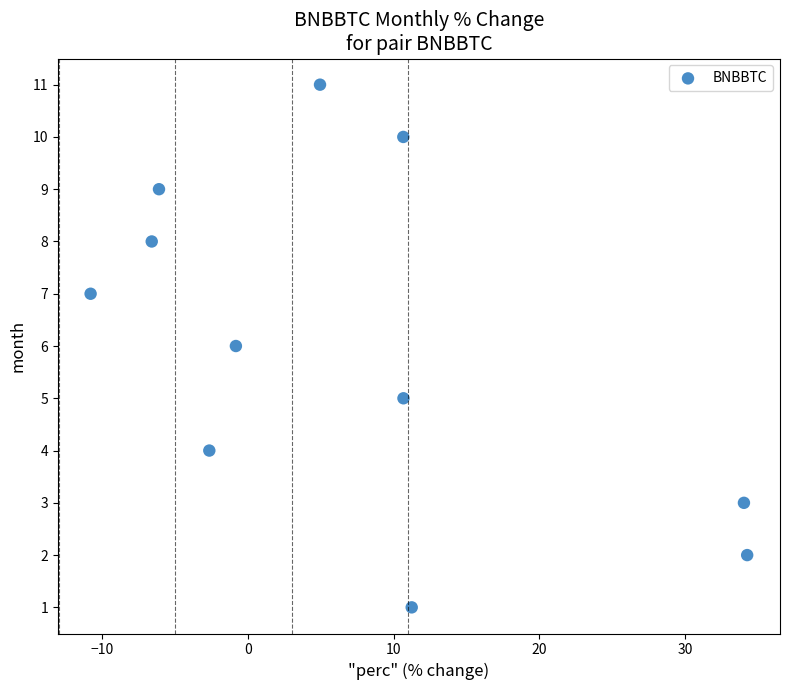

What is the average Y value?

6